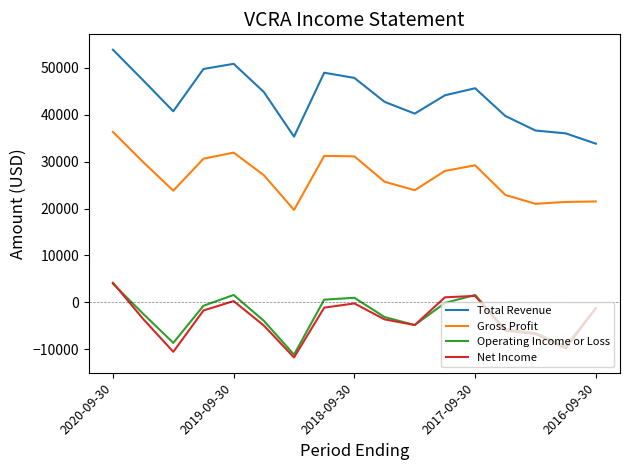

Which series has the largest total across all categories?

Total Revenue